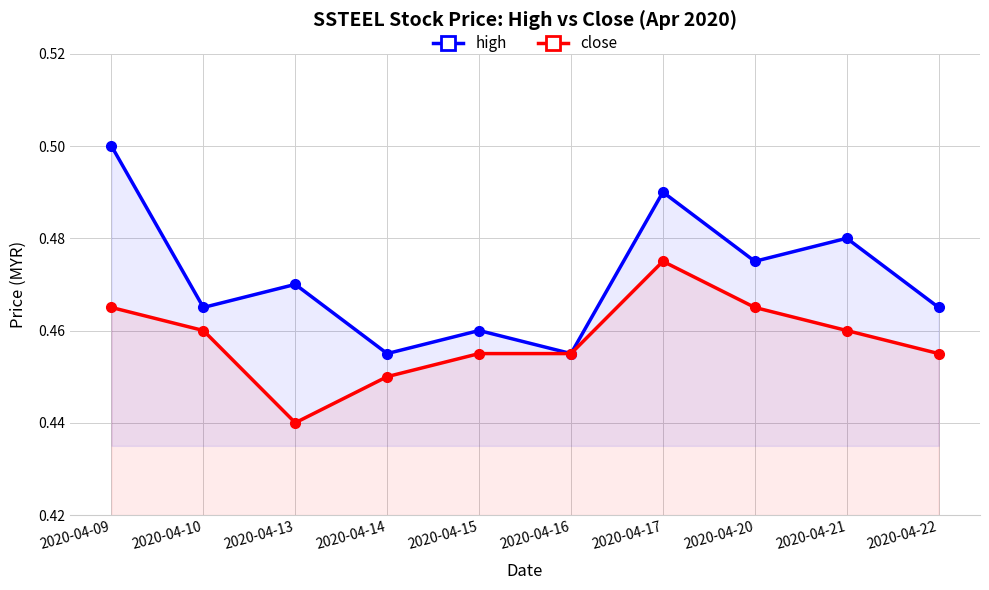

What is the highest value of the high series?

0.5